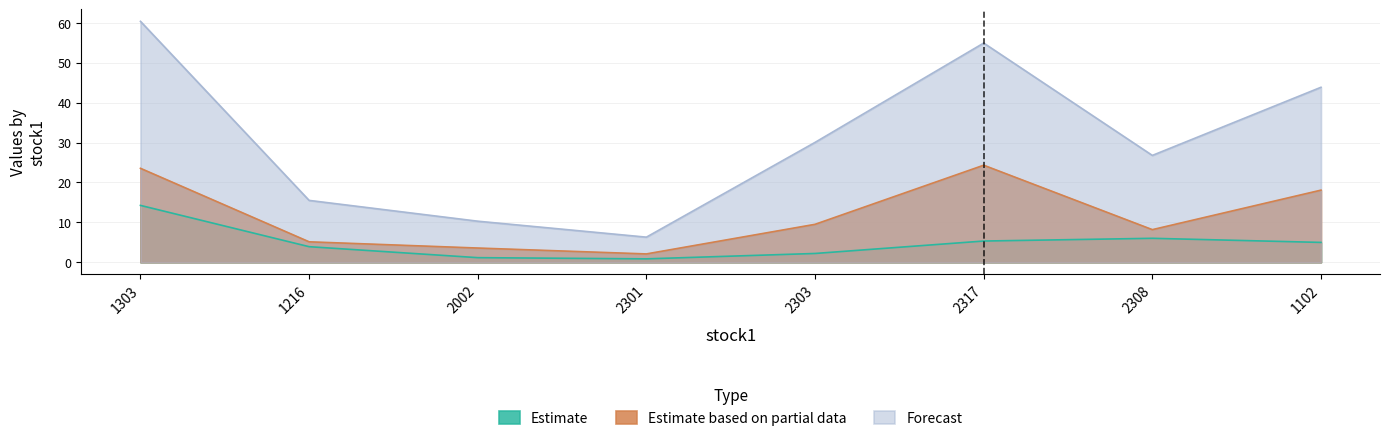

Rank the series by their average value, from highest to lowest.

Forecast, Estimate based on partial data, Estimate